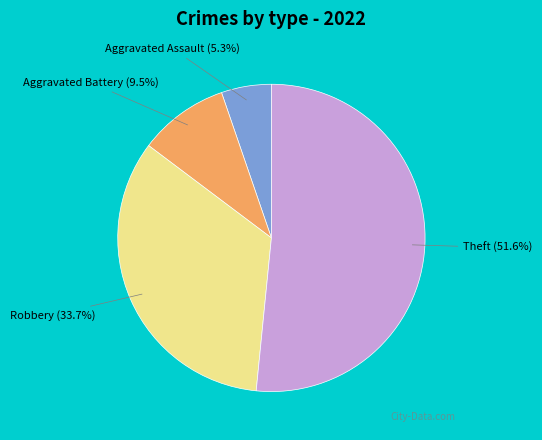

Is there a majority slice in this chart?

Yes